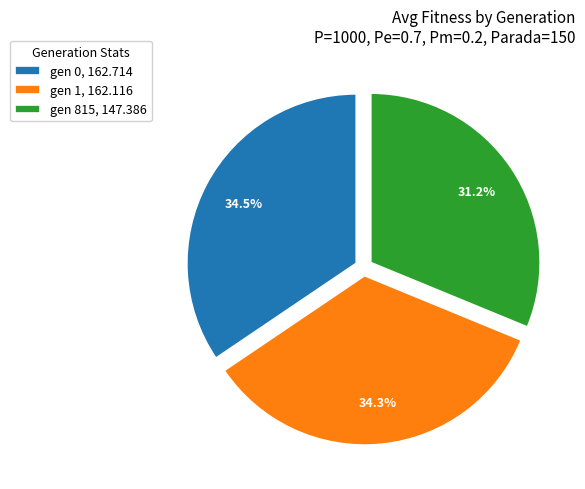

What percentage is the gen 1 slice, to the nearest percent?

34%